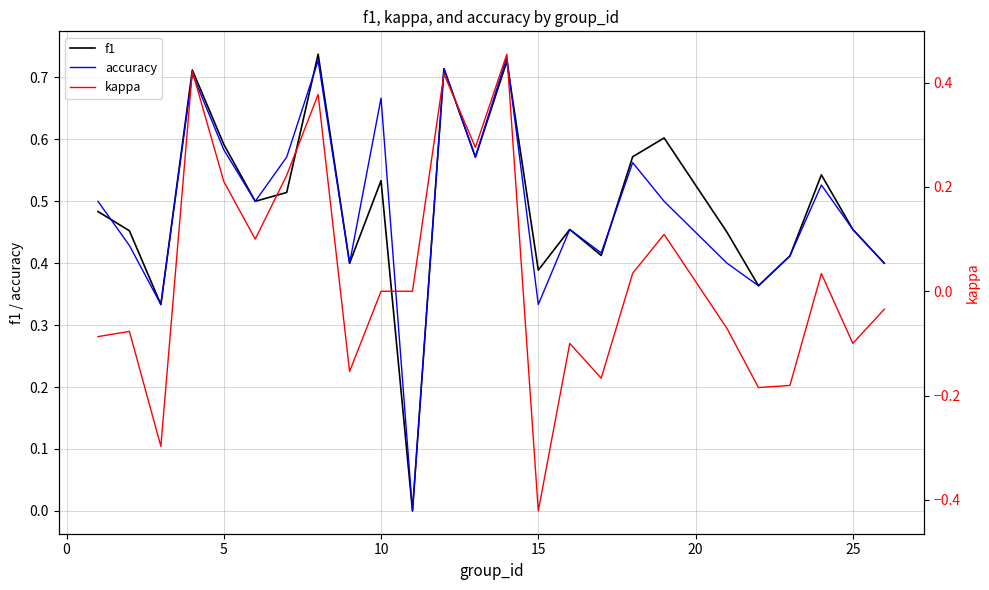

How many lines are shown in the chart?

3